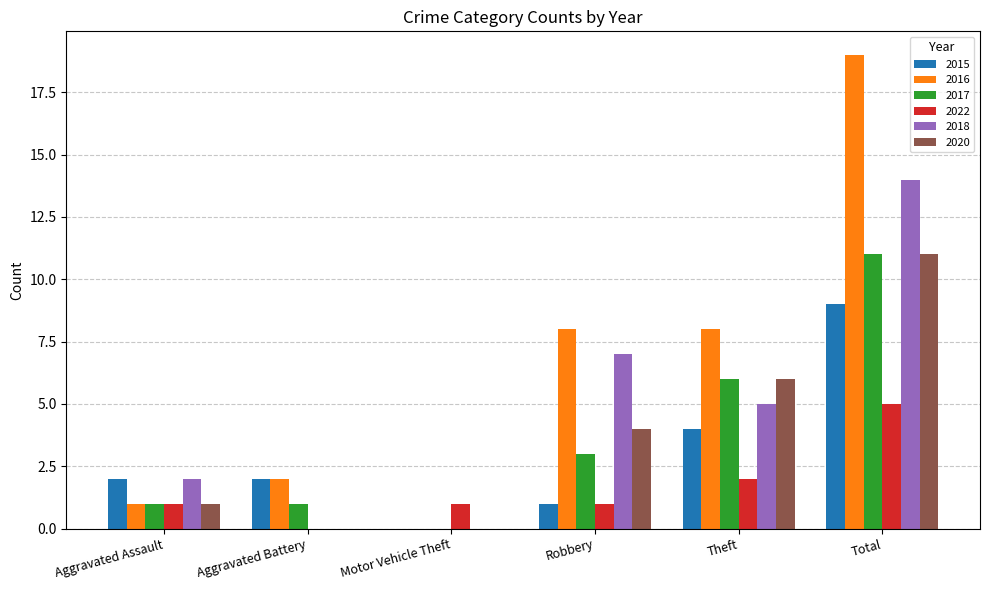

Between Motor Vehicle Theft and Theft, which series saw the biggest shift?

2016